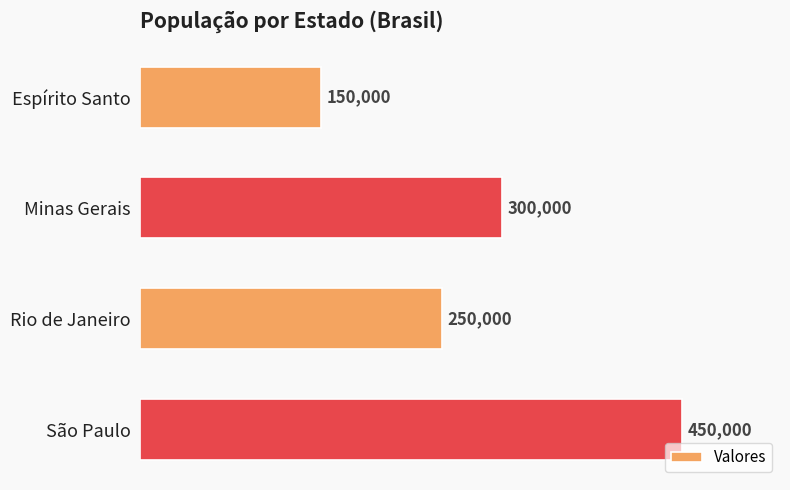

Does the chart contain any negative values?

No